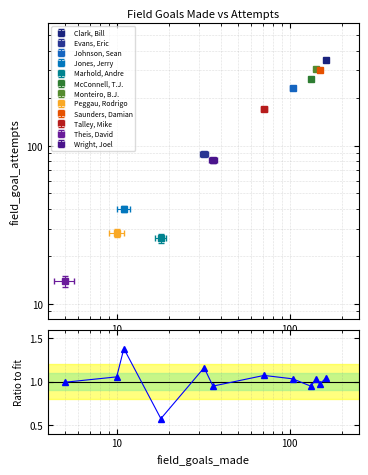

How many points are higher than both their immediate neighbors (excluding endpoints)?

4